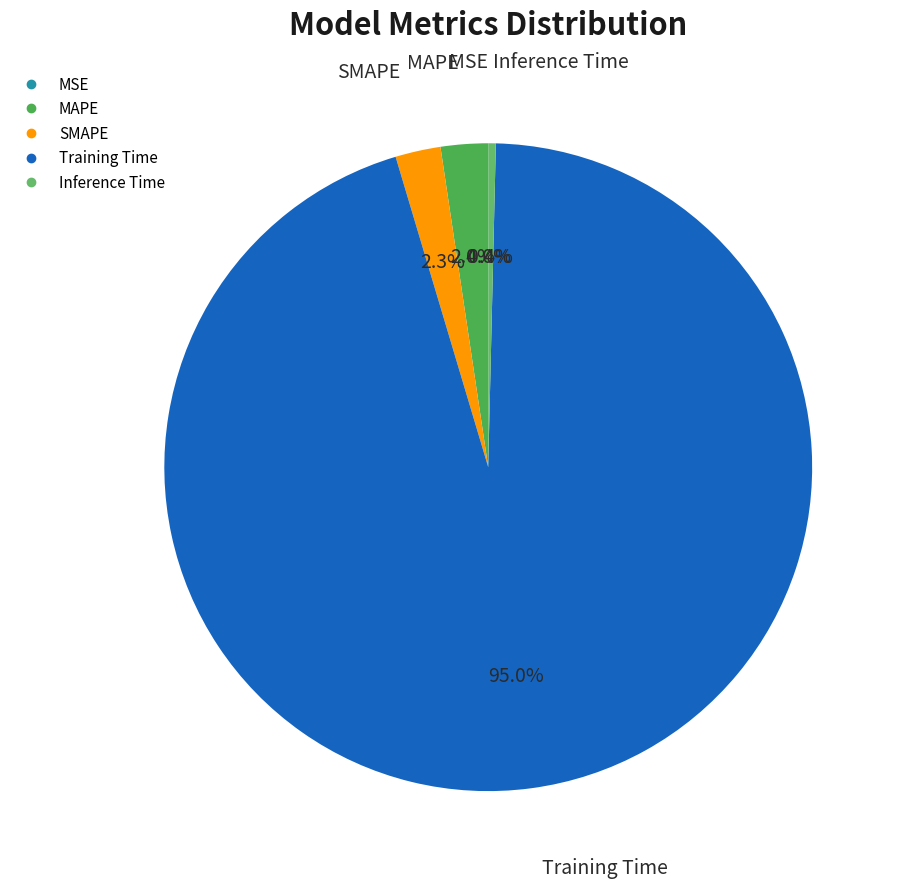

To the nearest percent, what percentage of the pie is SMAPE?

2%